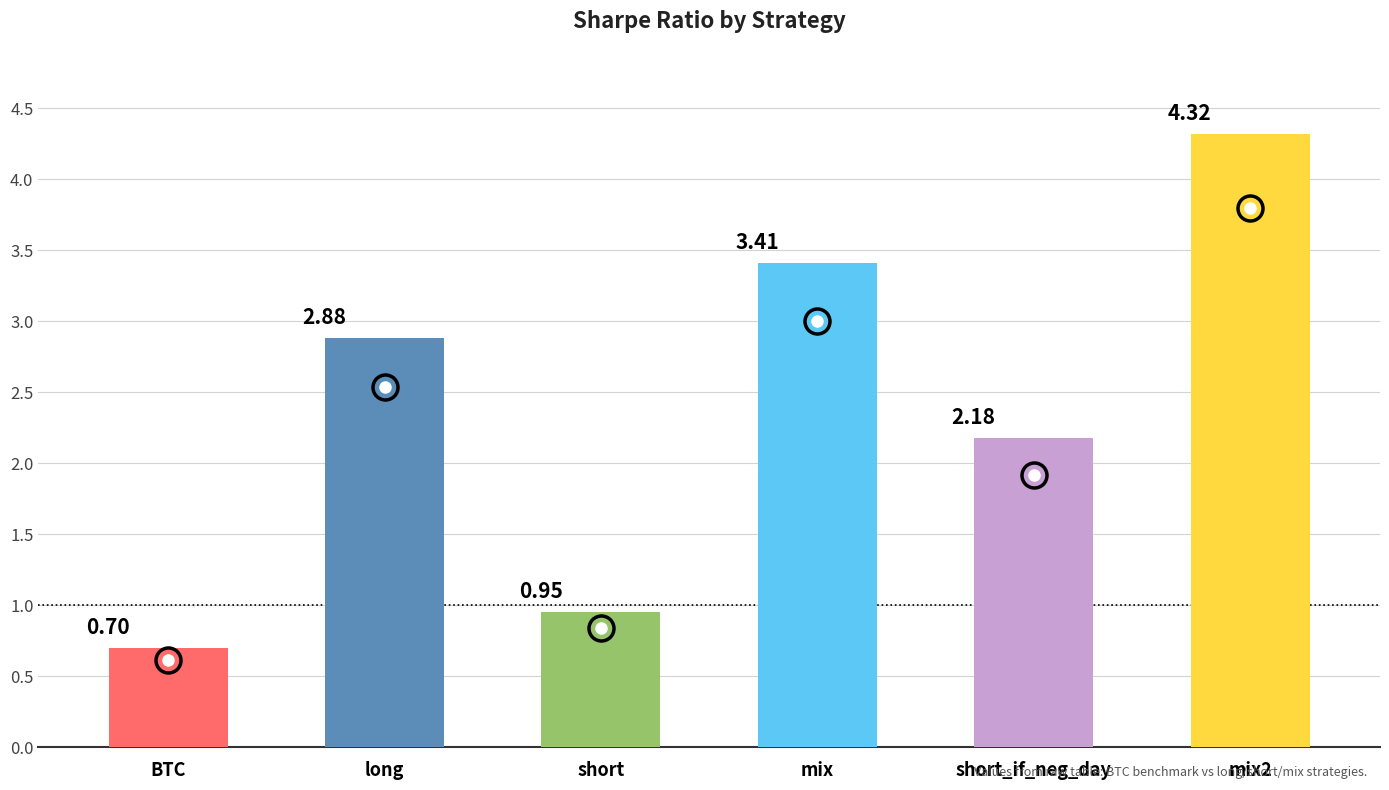

The value at short is 1.4. True or false?

False